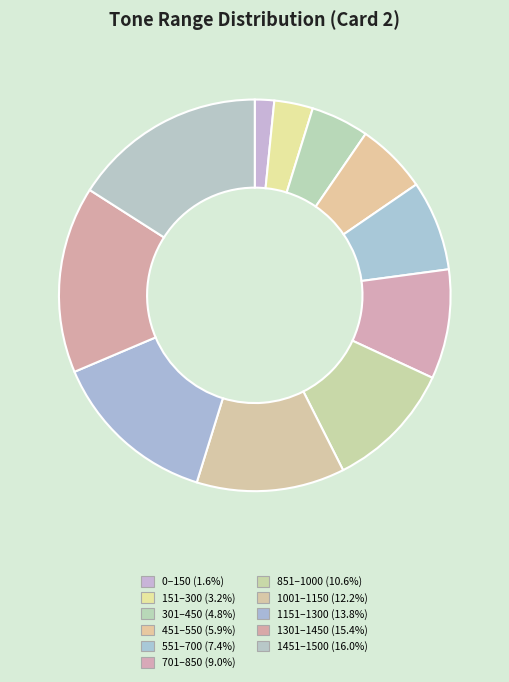

What percentage is the 451 slice, to the nearest percent?

6%